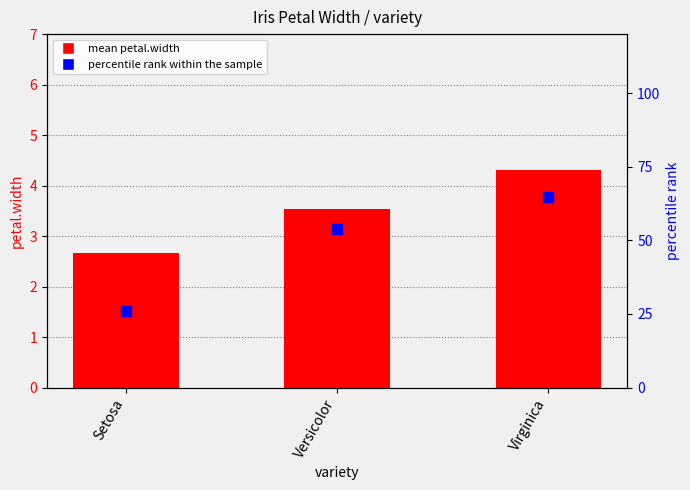

What are all the series names shown in the legend?

mean petal.width, percentile rank within the sample